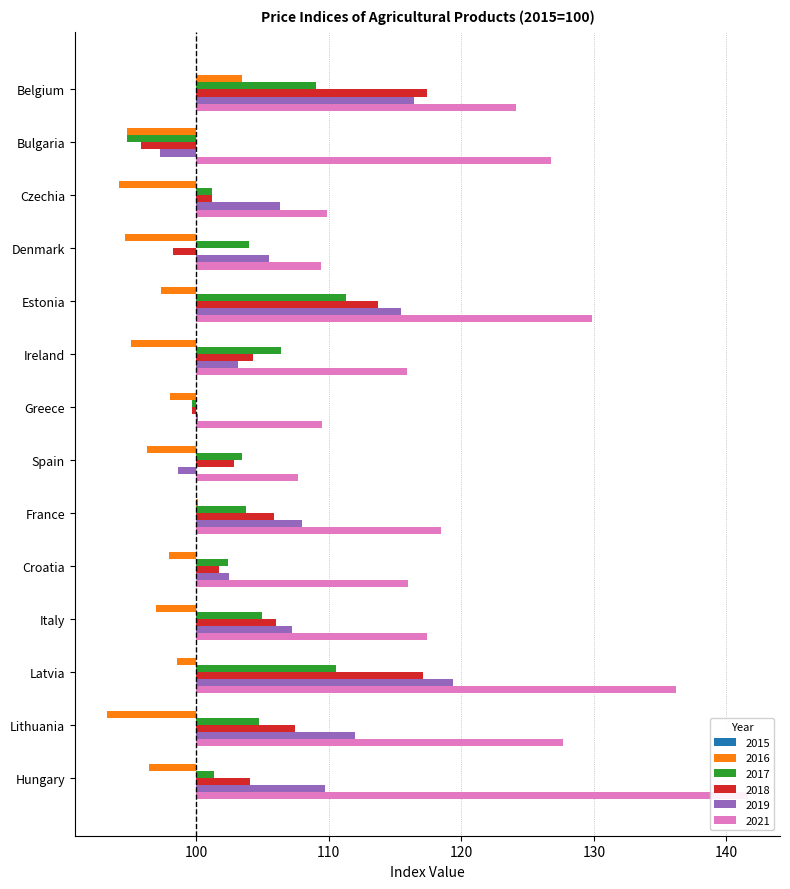

Where is 2016 nearest to the value -1?

Latvia